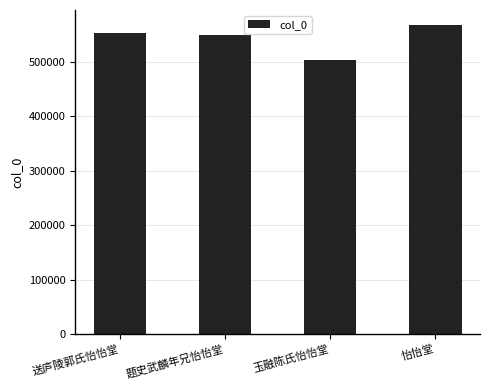

How many bars are there in total?

4